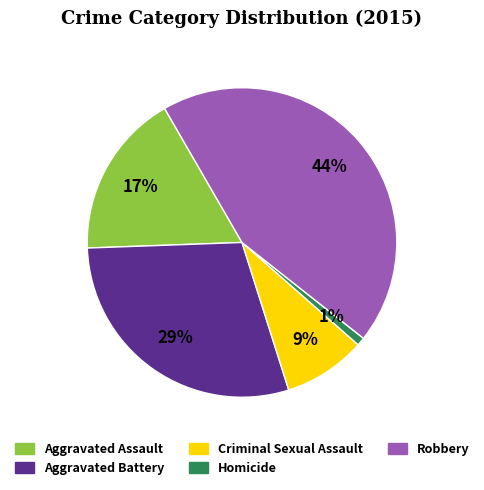

What percentage is the Robbery slice, to the nearest percent?

44%